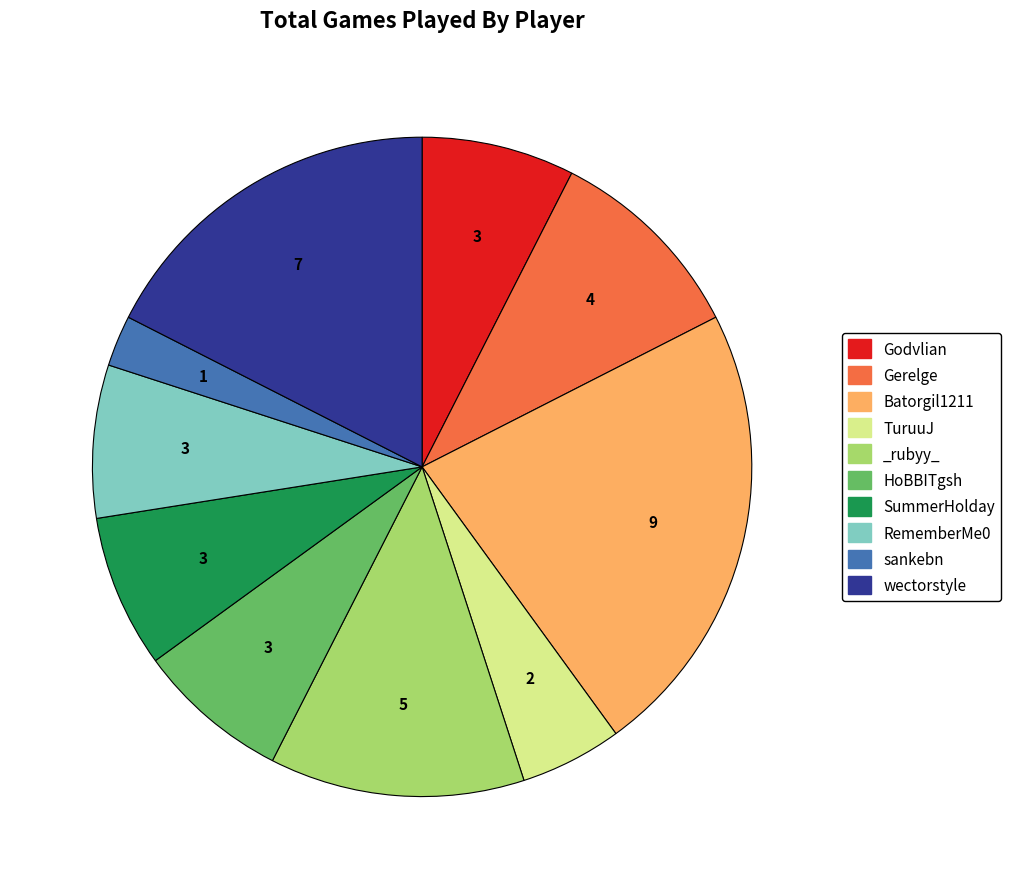

The Batorgil1211 slice represents 33% of the pie. True or false?

False